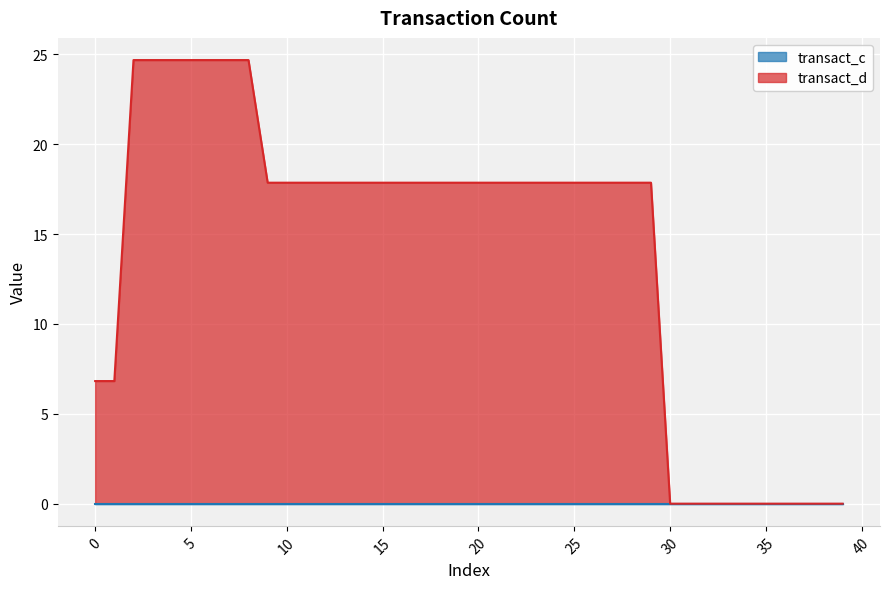

What is the approximate value at 12?

17.9